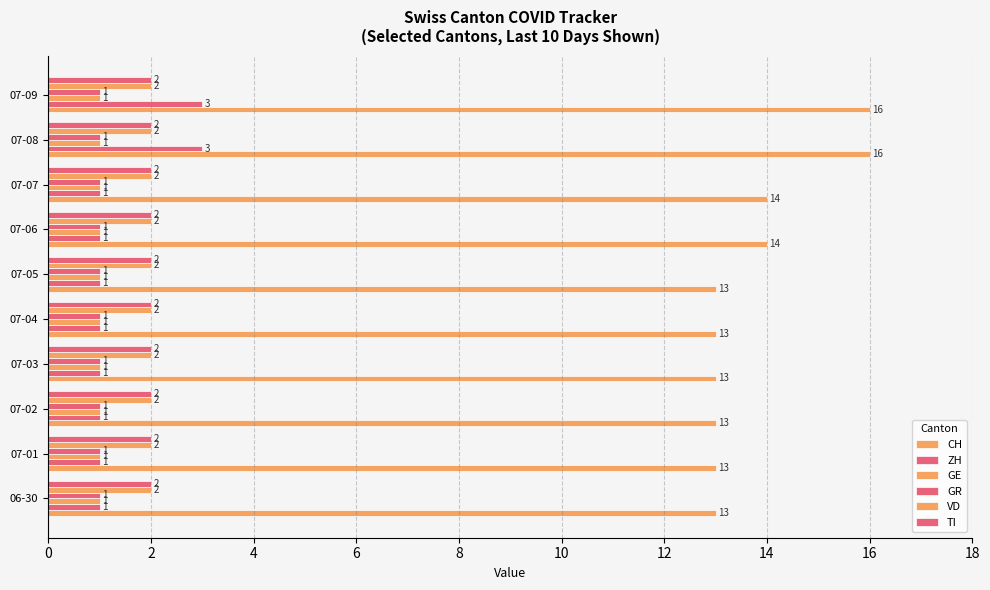

How many data points does each series have?

10